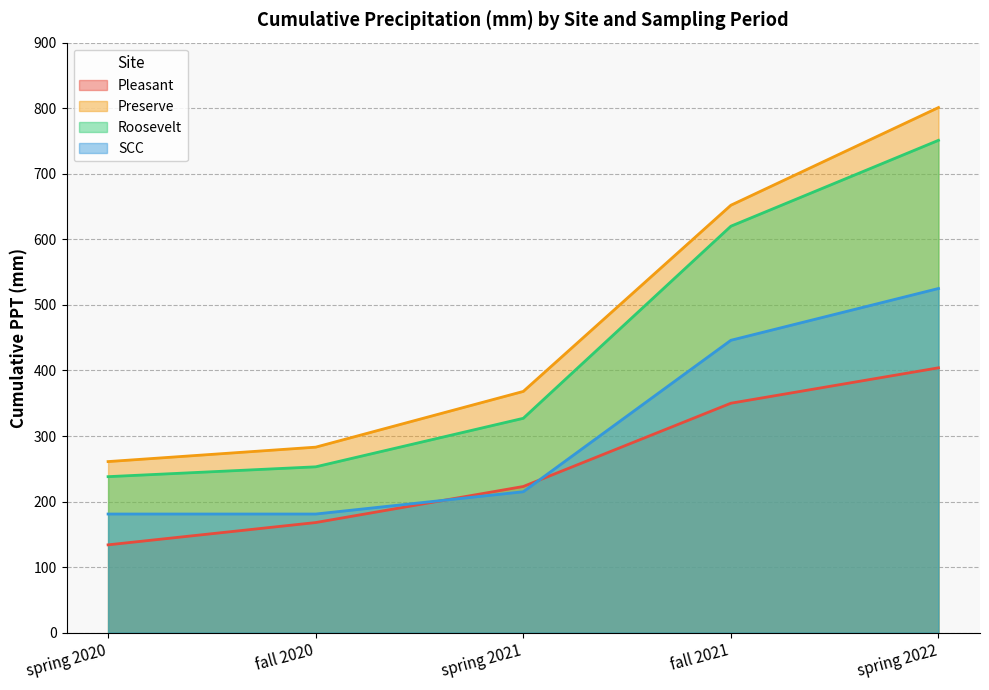

Is the value of Roosevelt at spring 2021 greater than the value of Preserve at spring 2022?

No